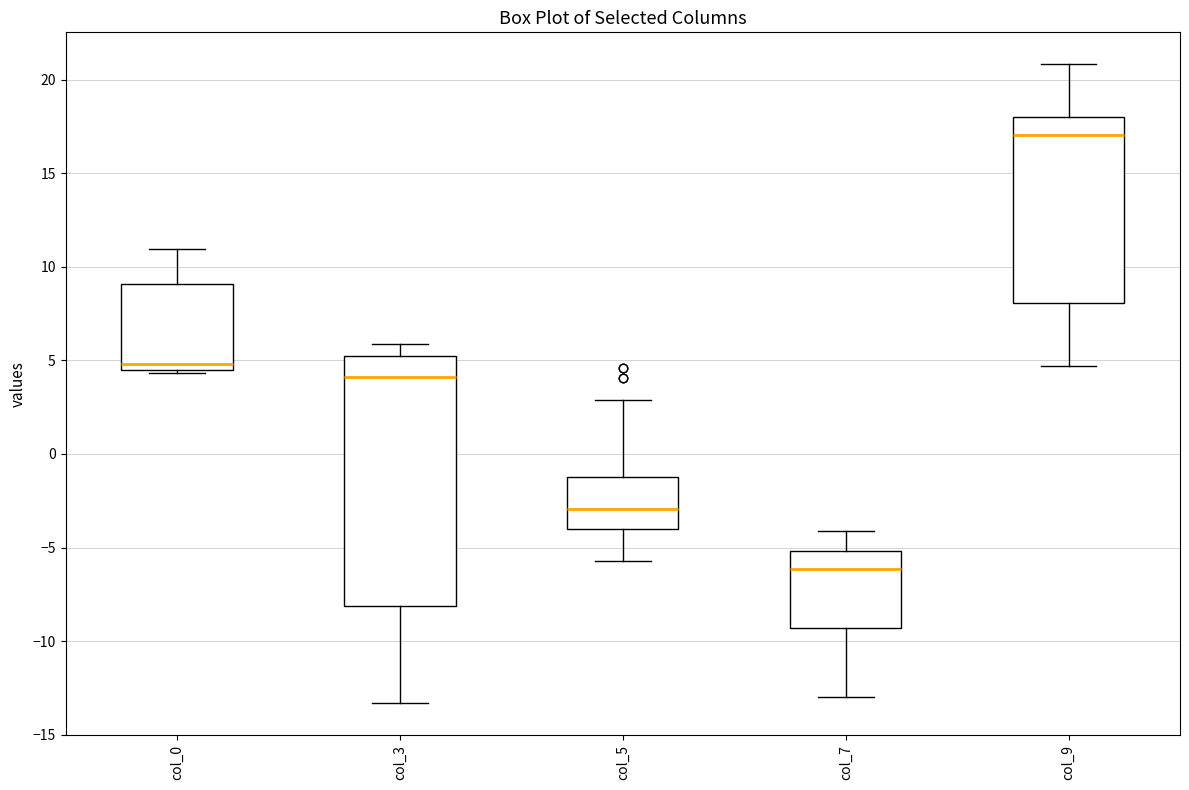

Reading left to right, read every box against the y-axis: the position of its median line, the range the box covers, and the ends of its whiskers. The values are not printed on the chart, so give them approximately, as read against the axis.

col_0: median 5.0, box 4.5 to 9.0, whiskers 4.5 (just below the box's lower edge) to 11.0
col_3: median 4.0, box -8.0 to 5.0, whiskers -13.5 to 6.0
col_5: median -3.0, box -4.0 to -1.0, whiskers -5.5 to 3.0
col_7: median -6.0, box -9.5 to -5.0, whiskers -13.0 to -4.0
col_9: median 17.0, box 8.0 to 18.0, whiskers 4.5 to 21.0